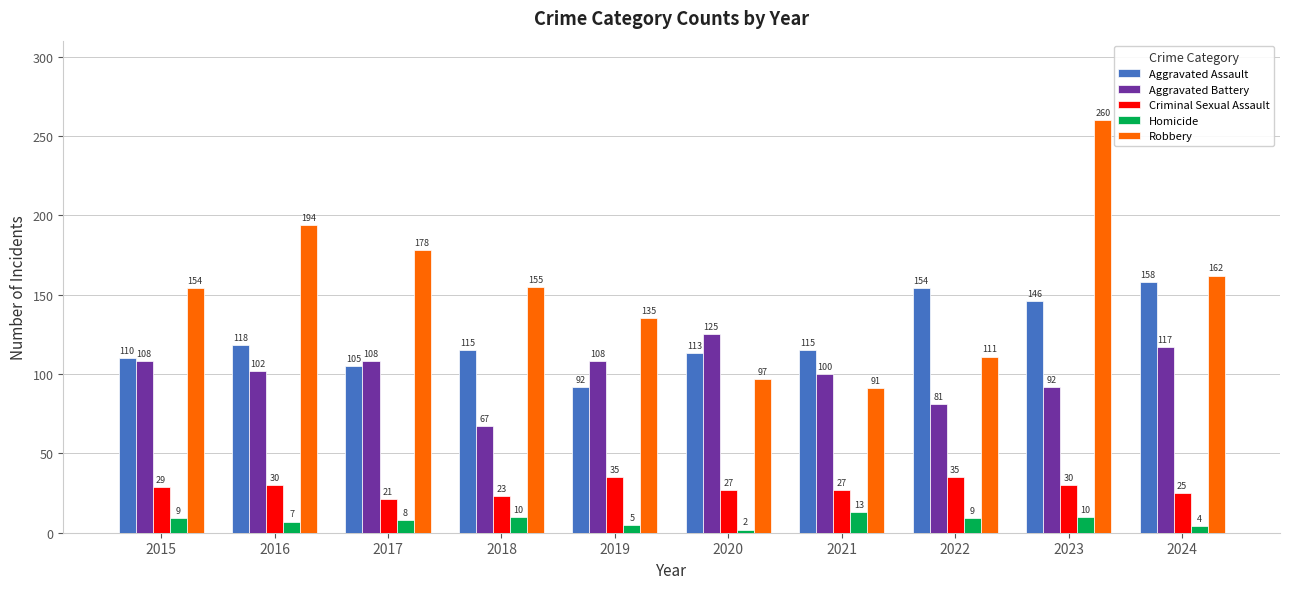

How many values in the Criminal Sexual Assault series are below 29?

5